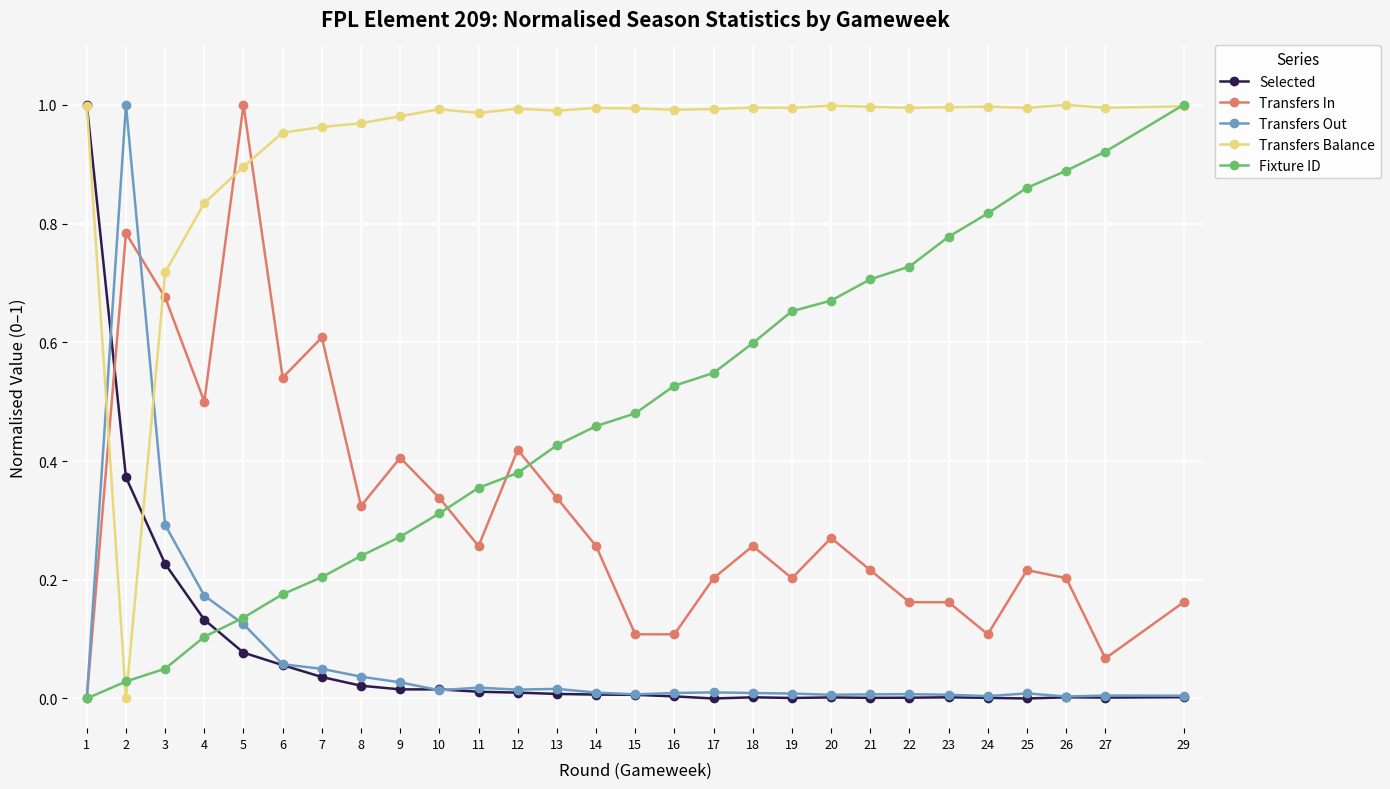

Is it true that Transfers In equals 0.3 at 2?

False